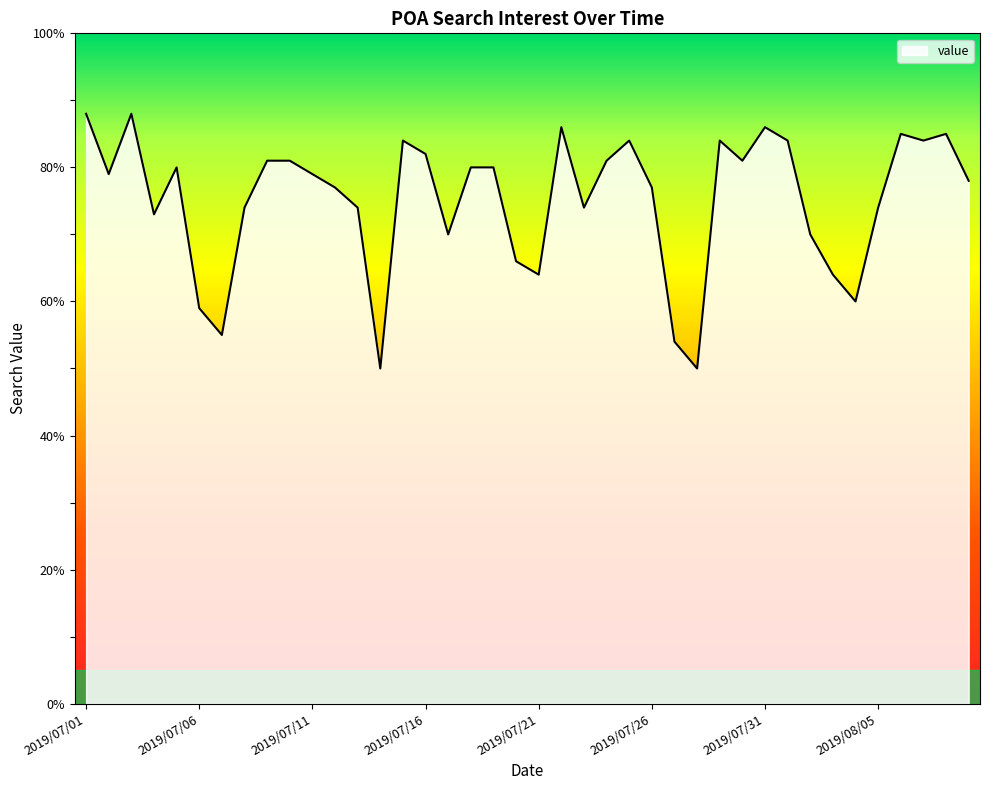

What is the difference between the maximum and minimum values?

38